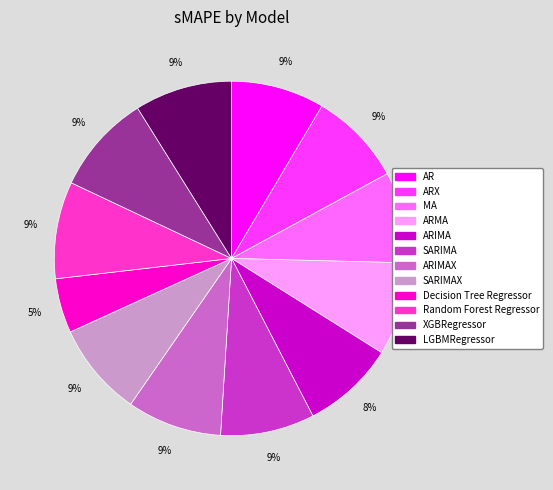

Does any single category account for the majority?

No